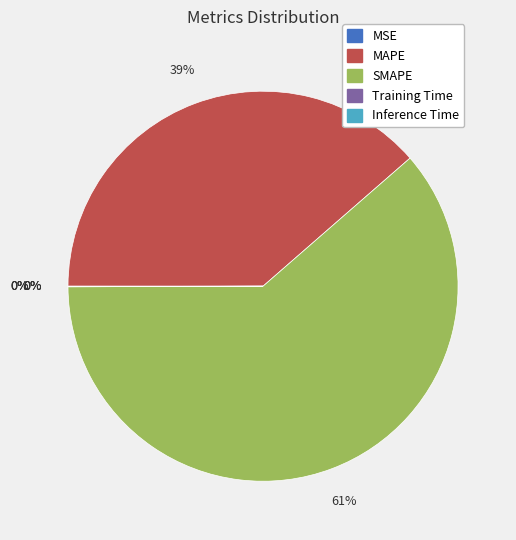

Count the number of slices in the pie.

5